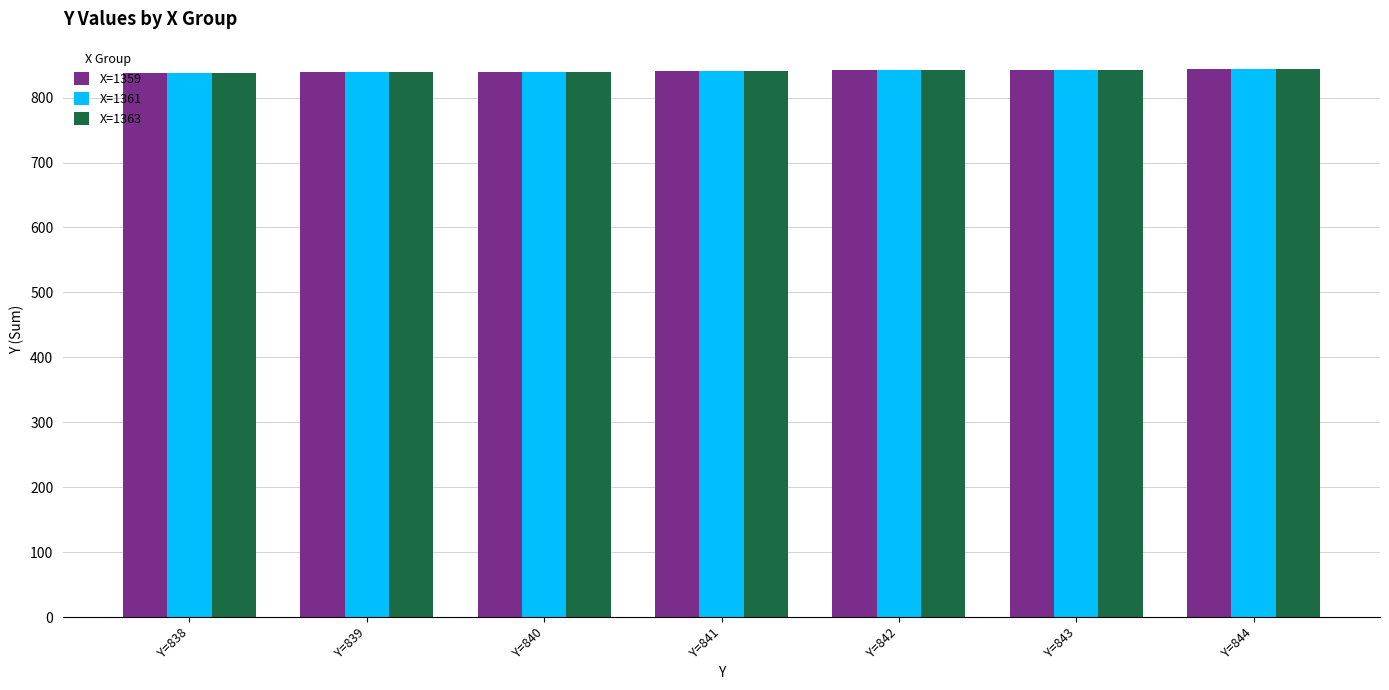

Is it true that X=1363 equals 1209 at Y=840?

False